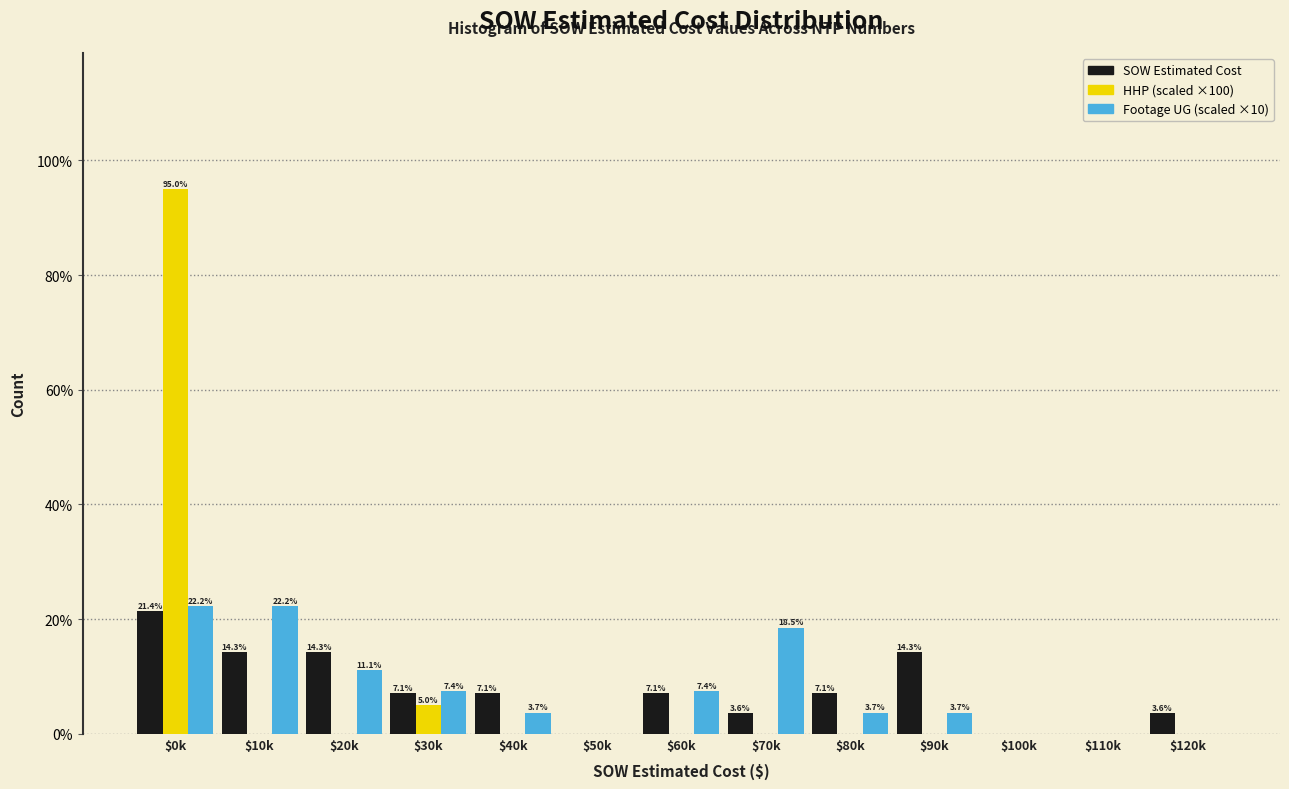

What is the greatest value displayed?

95.0